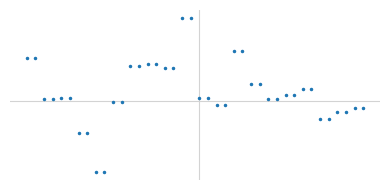

What is the difference between the maximum and minimum values?

4.2